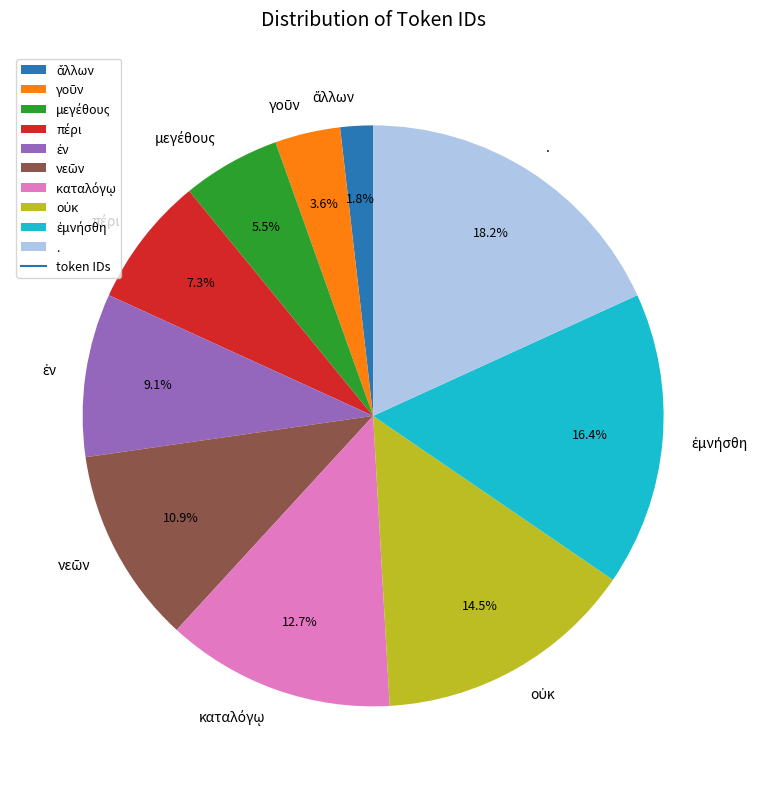

Does any single category account for the majority?

No